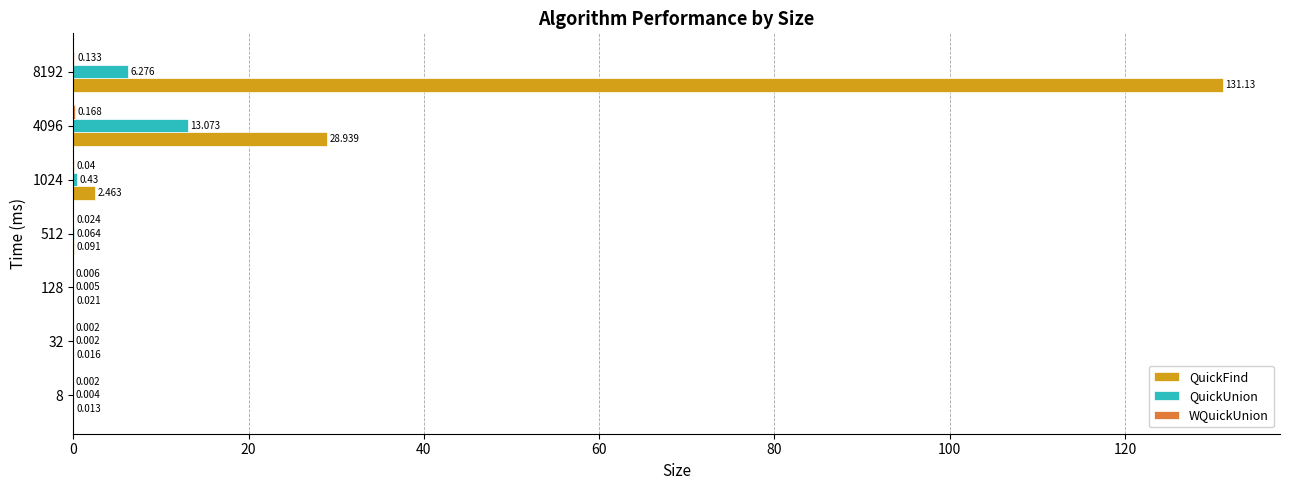

Which label corresponds to the largest value in the chart?

8192